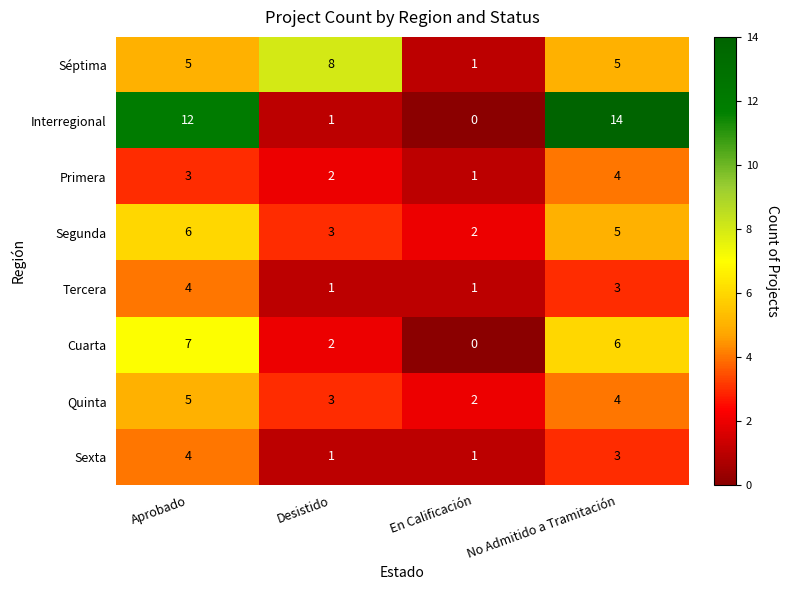

What is the average value of the Segunda series?

4